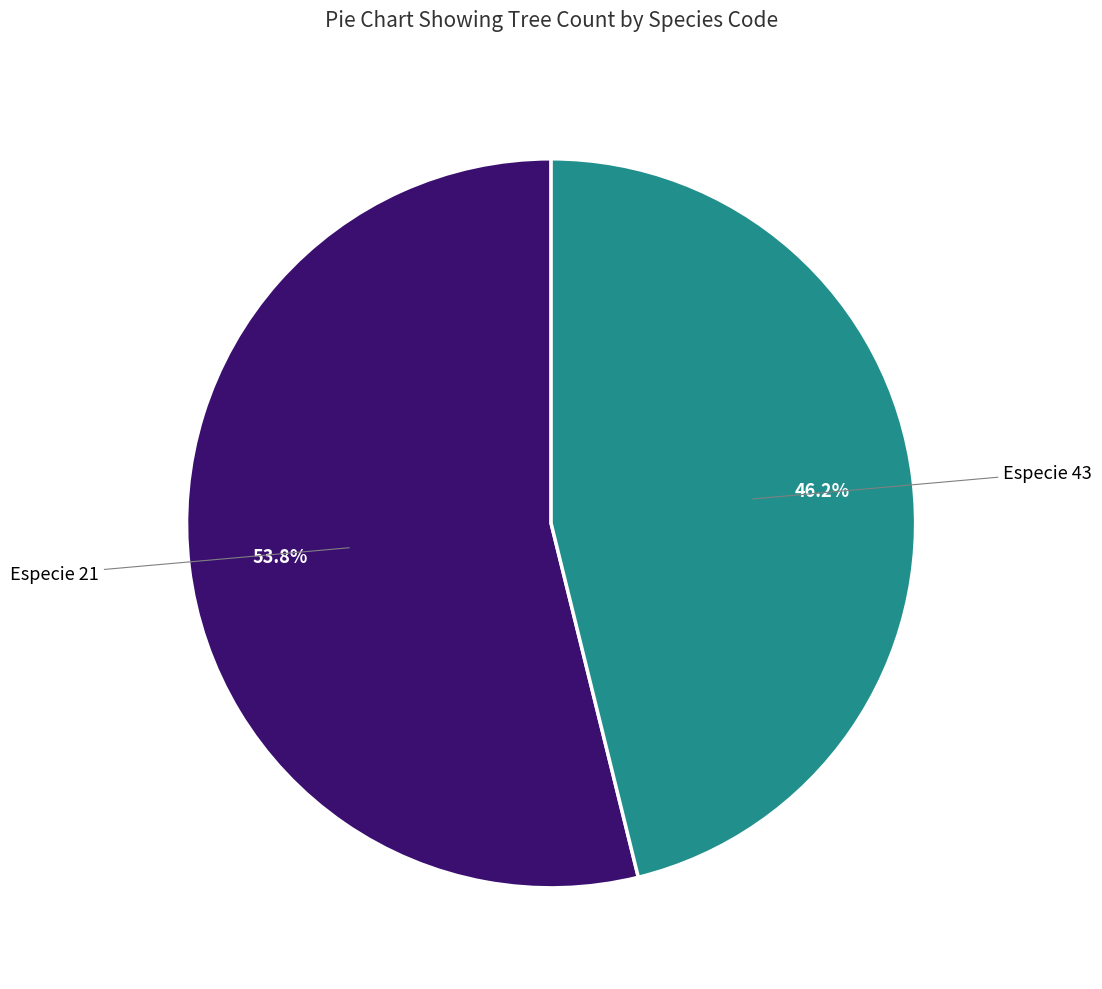

Is there any slice that represents more than half of the pie?

Yes